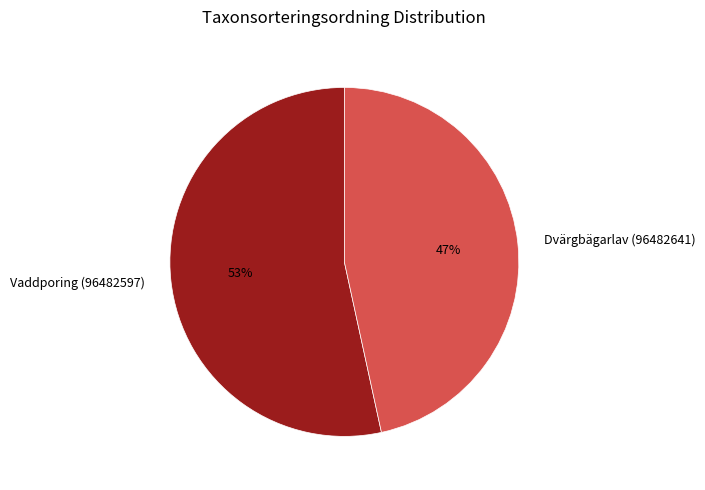

To the nearest percent, what is the combined percentage of Dvärgbägarlav (96482641) and Vaddporing (96482597)?

100%